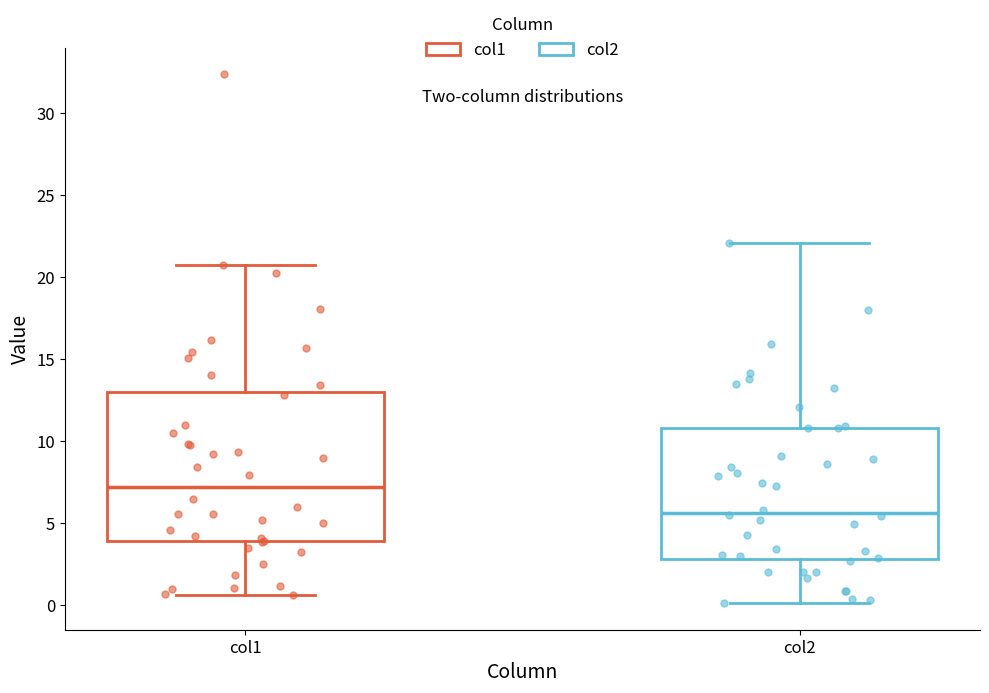

Which box's median line is the highest?

col1